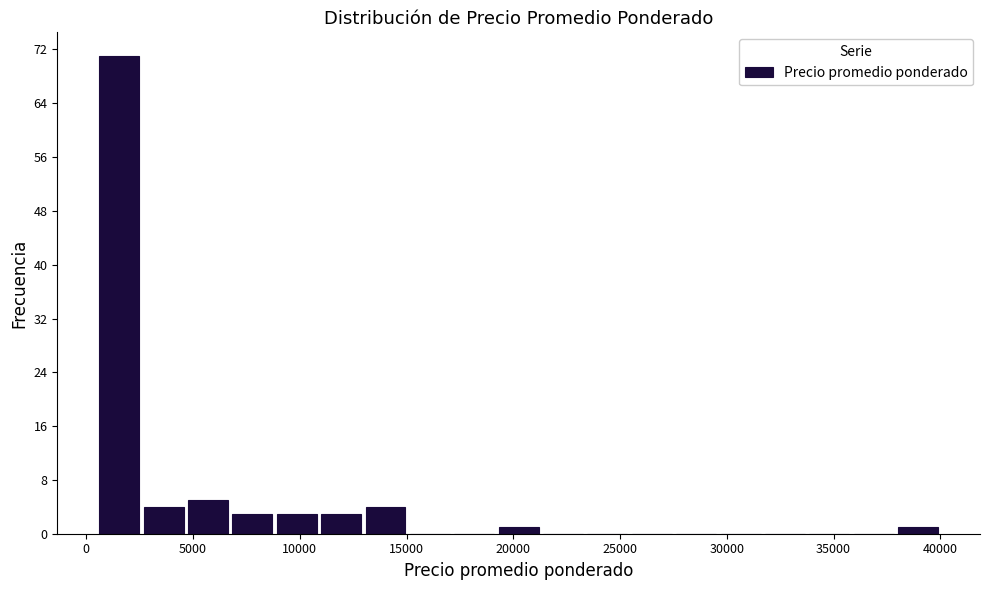

How tall is the bar that spans 11000 to 13000 on the x-axis? Neither the bar edges nor the heights are printed on the chart, so give them approximately, as read against the axes.

3